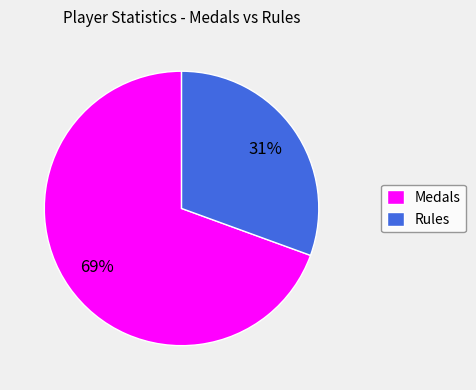

Do Rules and Medals together represent more than half of the pie?

Yes